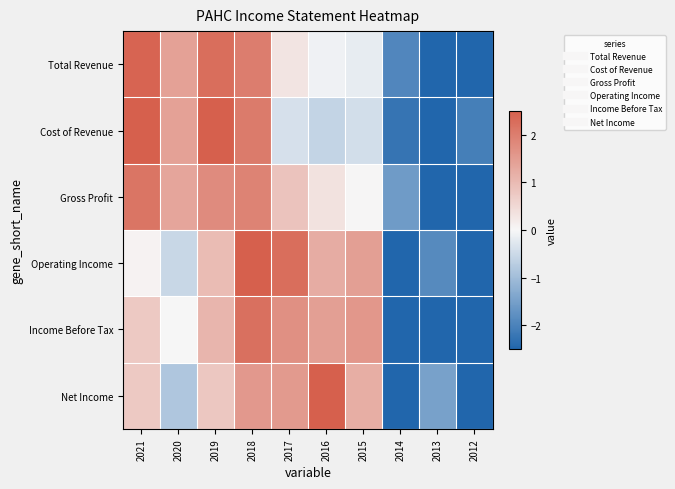

Which series changed the most between 2020 and 2018?

Operating Income